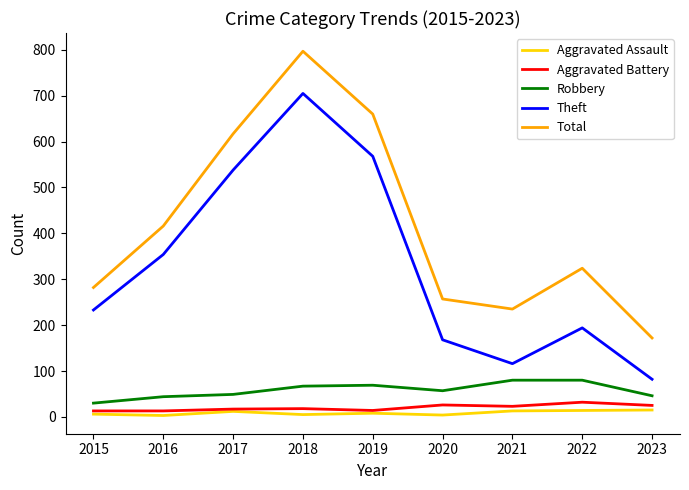

List the series in order of their peak value, highest first.

Total, Theft, Robbery, Aggravated Battery, Aggravated Assault